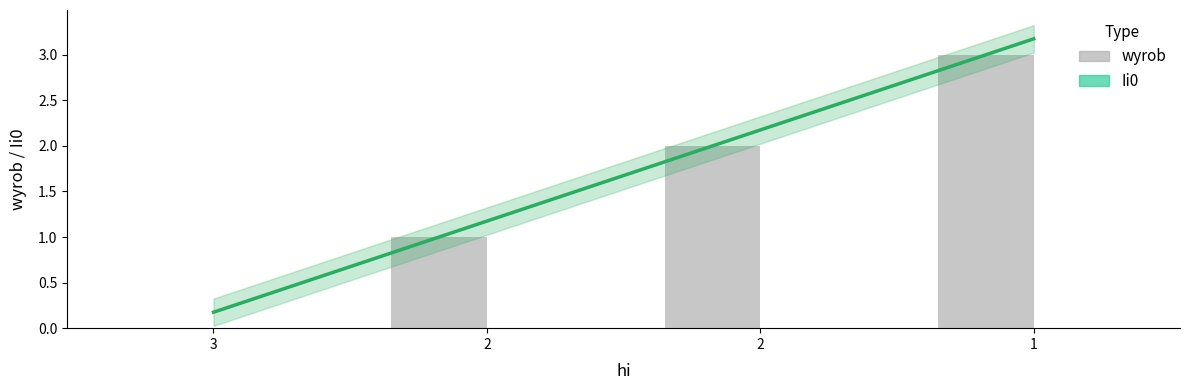

Between 1 and 2, which is larger?

1